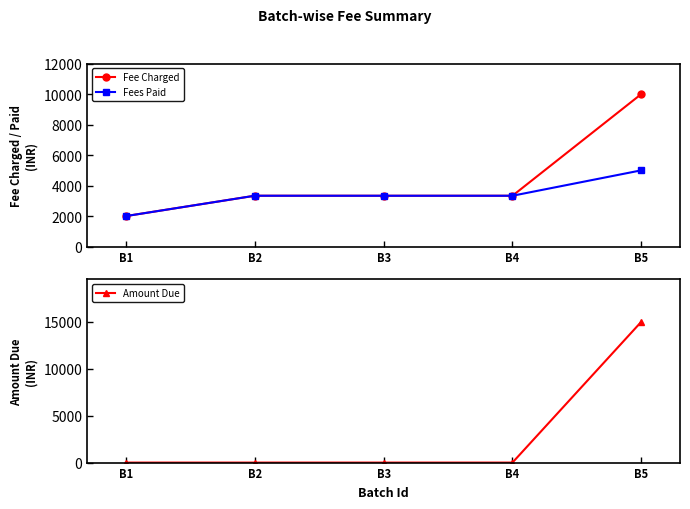

Reading right to left, extract all data points from this chart.

Fee Charged: B5=10000	B4=3333	B3=3333	B2=3334	B1=2000
Fees Paid: B5=5000	B4=3333	B3=3333	B2=3334	B1=2000
Amount Due: B5=15000	B4=0	B3=0	B2=0	B1=0